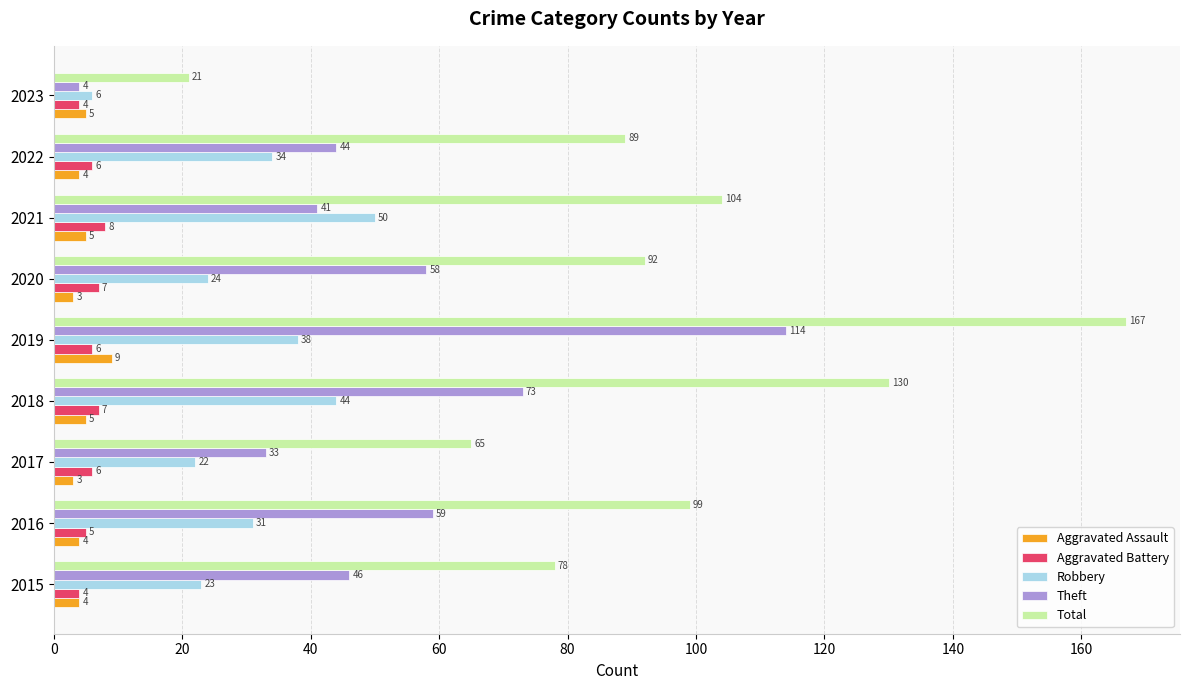

List the series in order of their peak value, highest first.

Total, Theft, Robbery, Aggravated Assault, Aggravated Battery